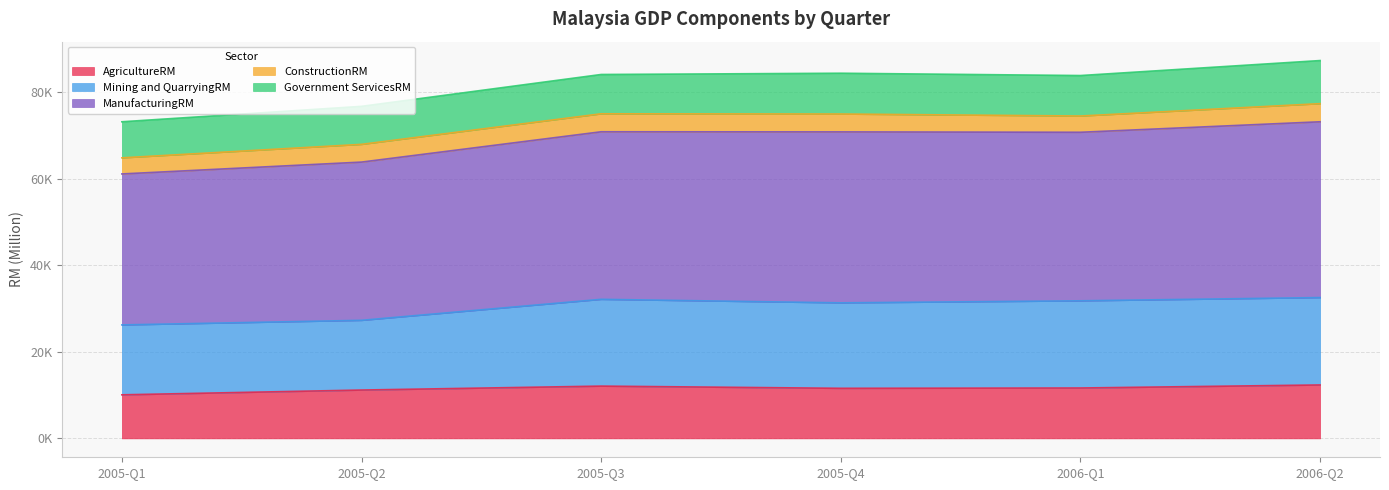

Which series has the largest total across all categories?

ManufacturingRM